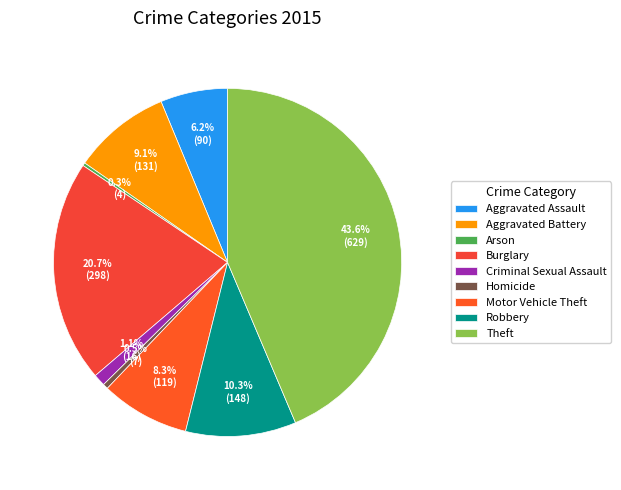

True or false: Aggravated Assault accounts for 17% of the total.

False